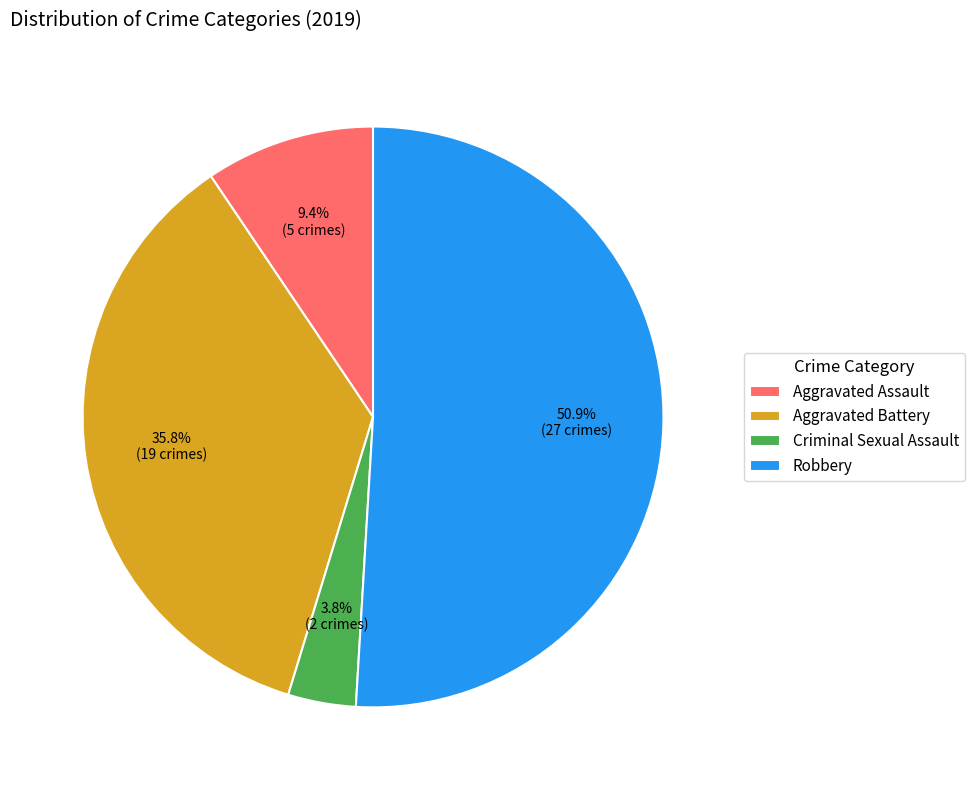

Count the number of slices in the pie.

4